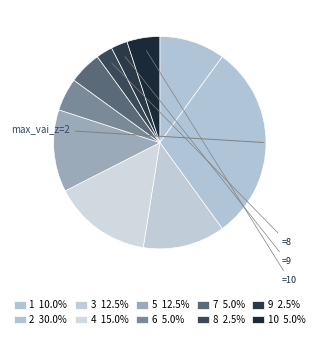

To the nearest percent, what is the average slice percentage?

10%